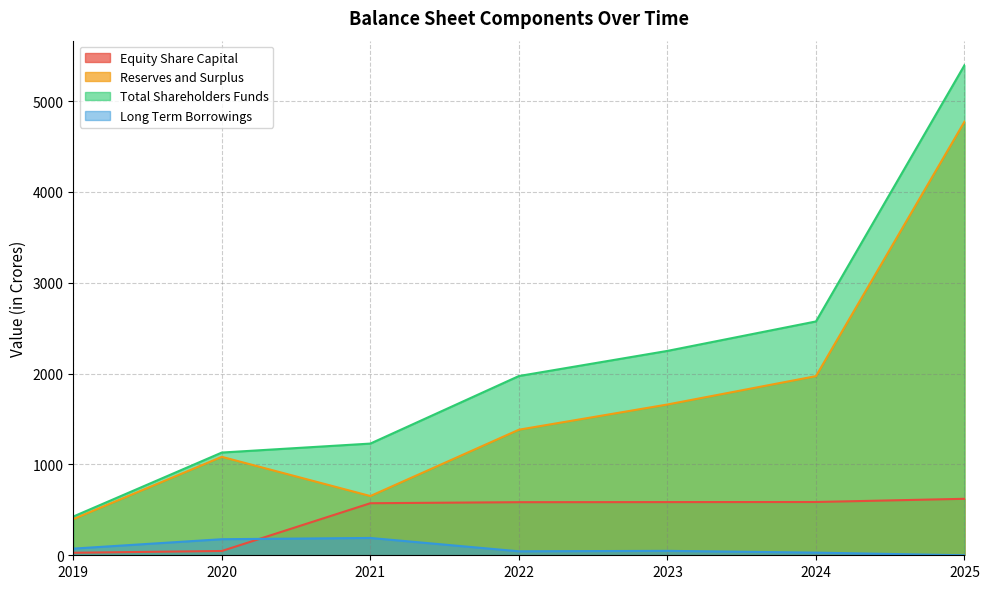

What are all the series names shown in the legend?

Equity Share Capital, Reserves and Surplus, Total Shareholders Funds, Long Term Borrowings